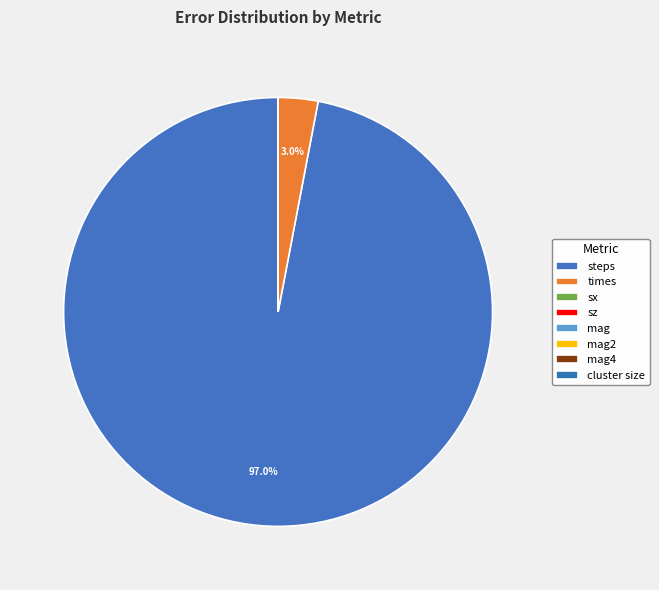

Count the number of slices in the pie.

8